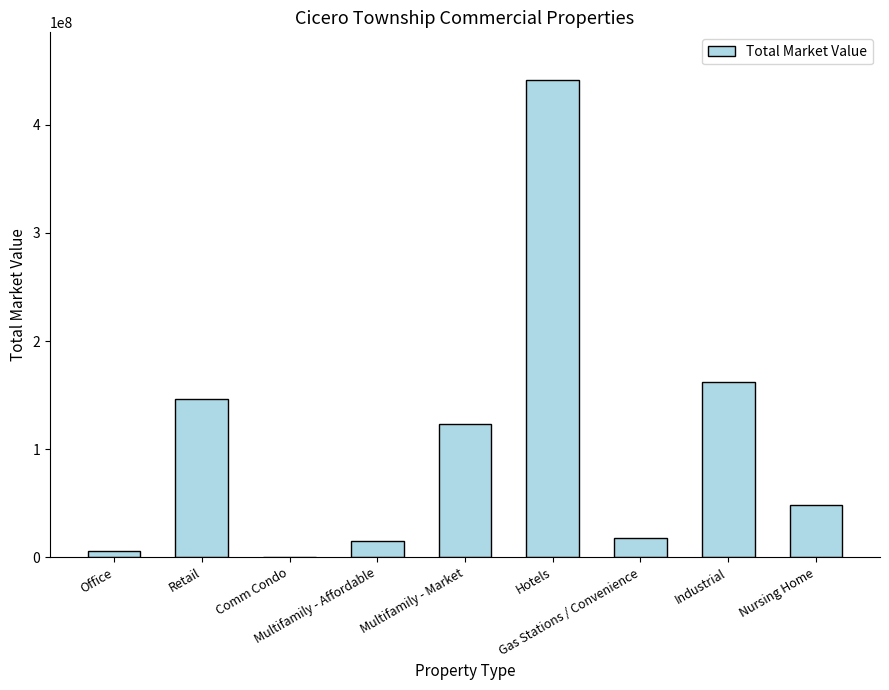

How many data points does each series have?

9